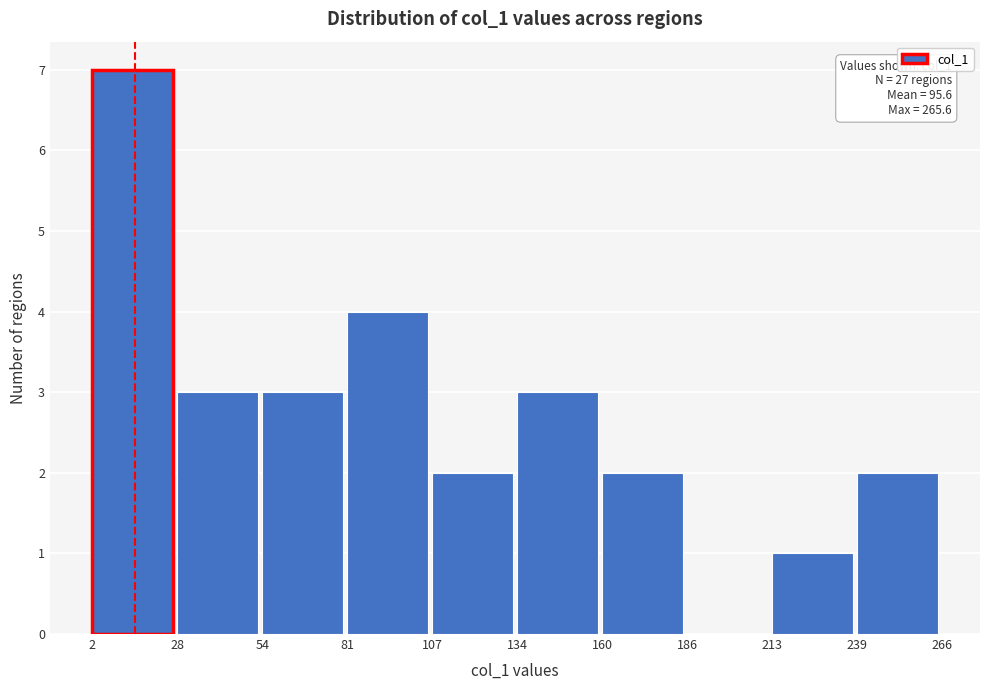

Which range on the x-axis has the tallest bar?

2 to 28